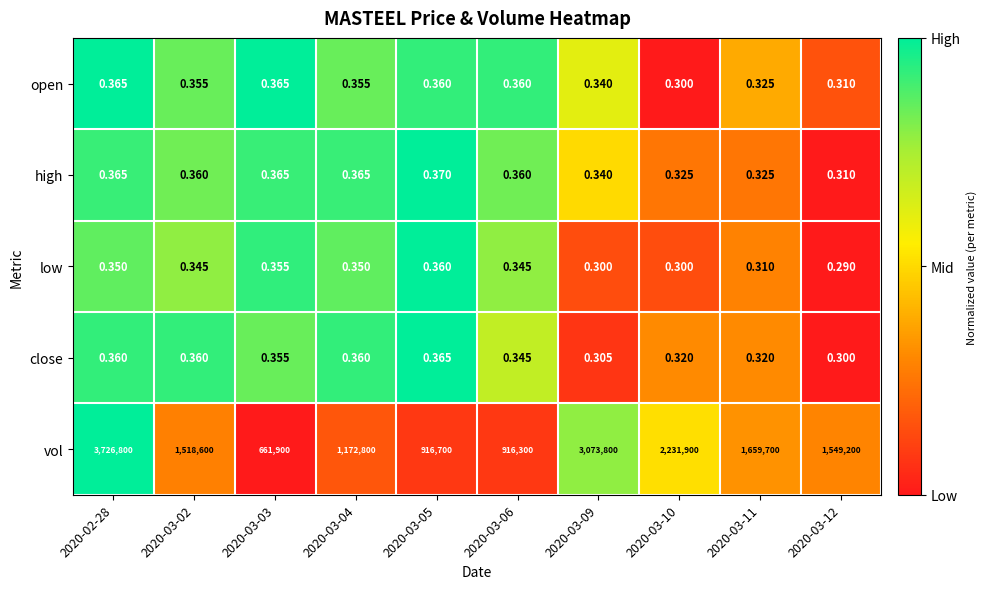

Is the value of close at 2020-03-04 greater than the value of low at 2020-03-09?

Yes